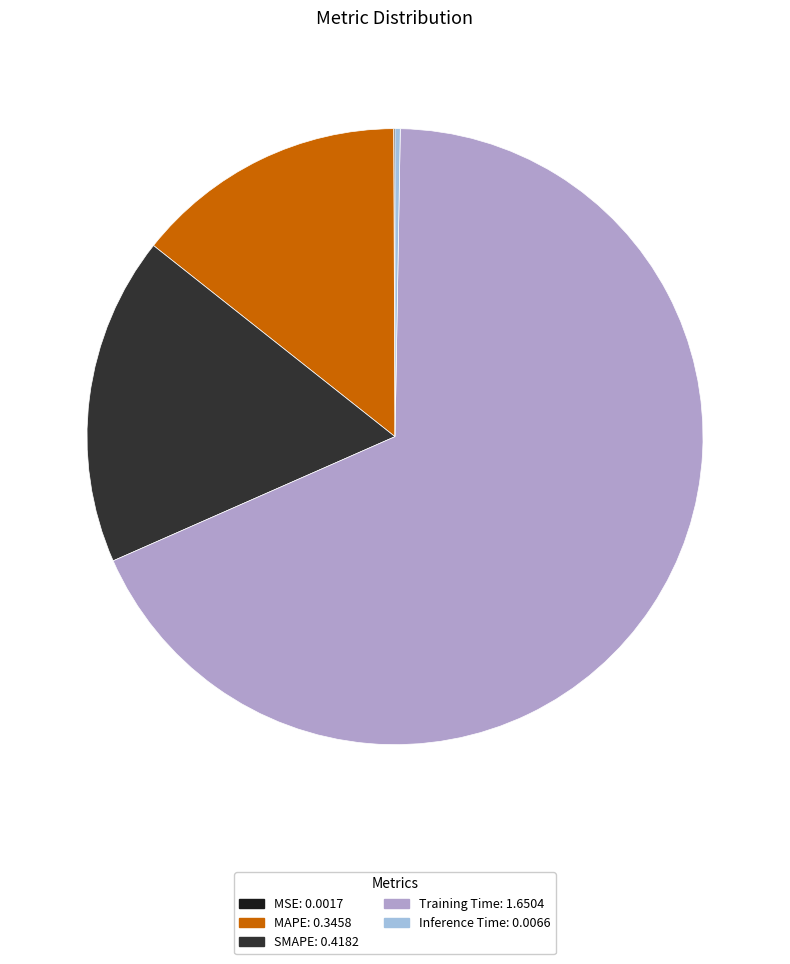

Does any single category account for the majority?

Yes